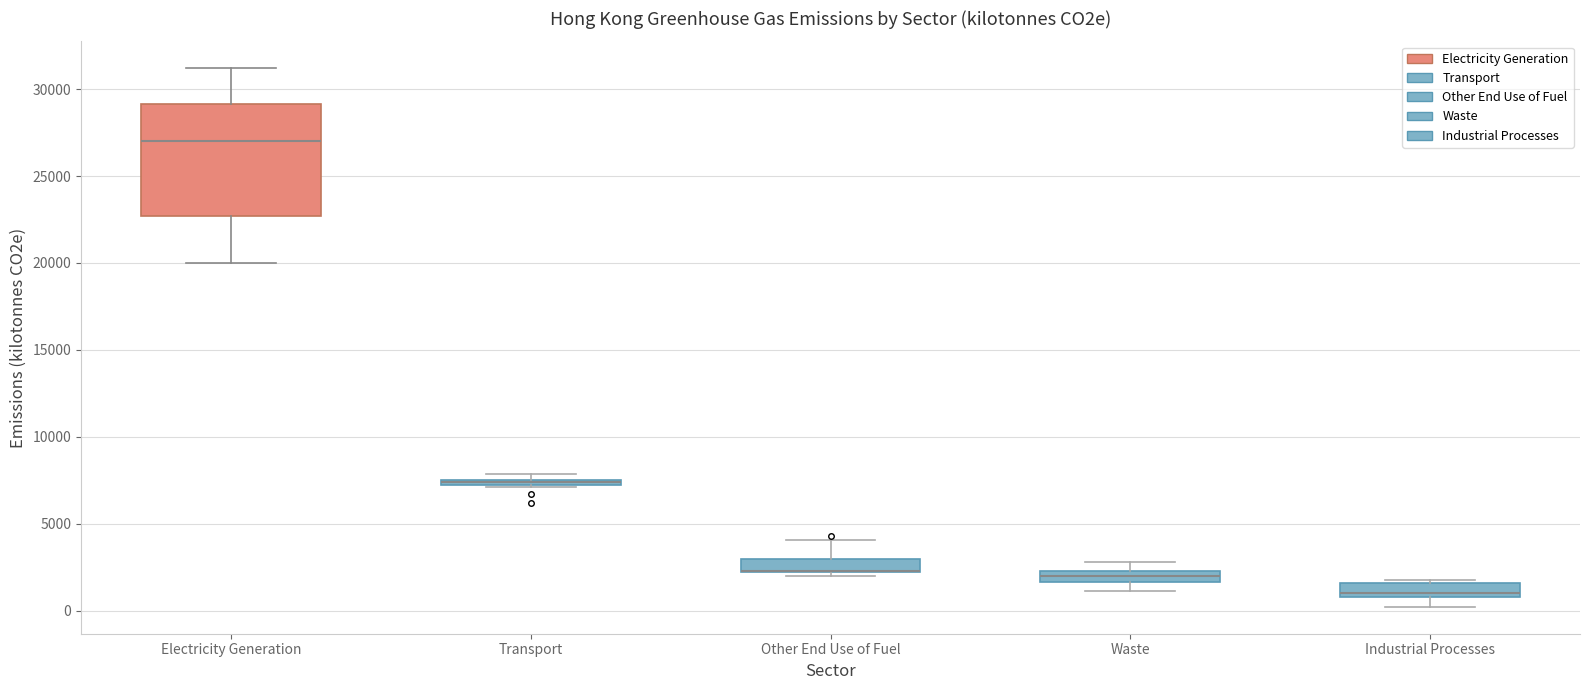

Comparing the boxes themselves (not the whiskers), which one is the tallest?

Electricity Generation